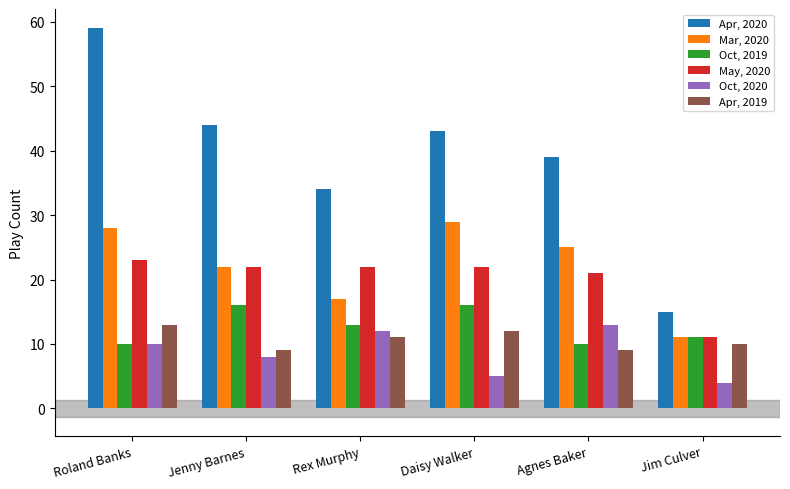

At which category is the sum across all series the highest?

Roland Banks